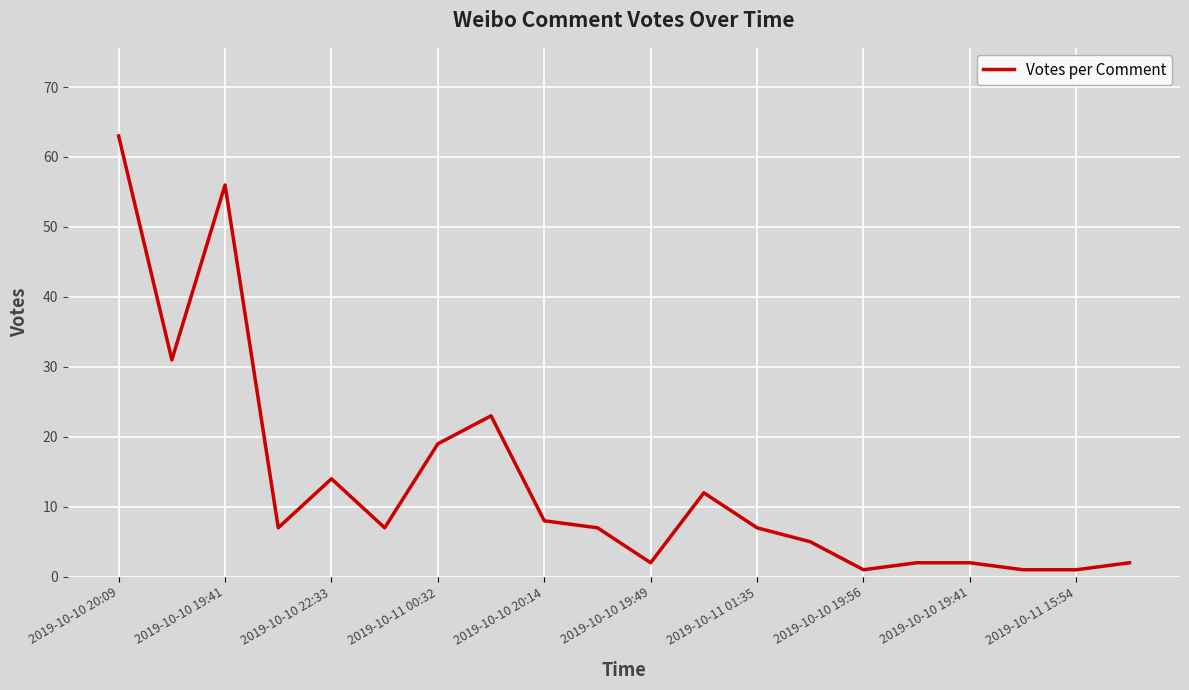

What is the maximum value shown in the chart?

63